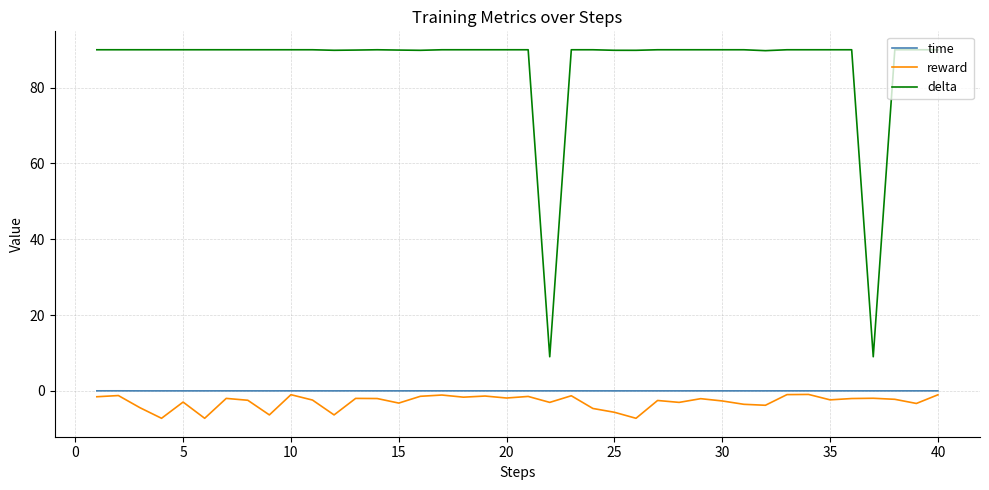

What is the greatest value displayed?

90.0